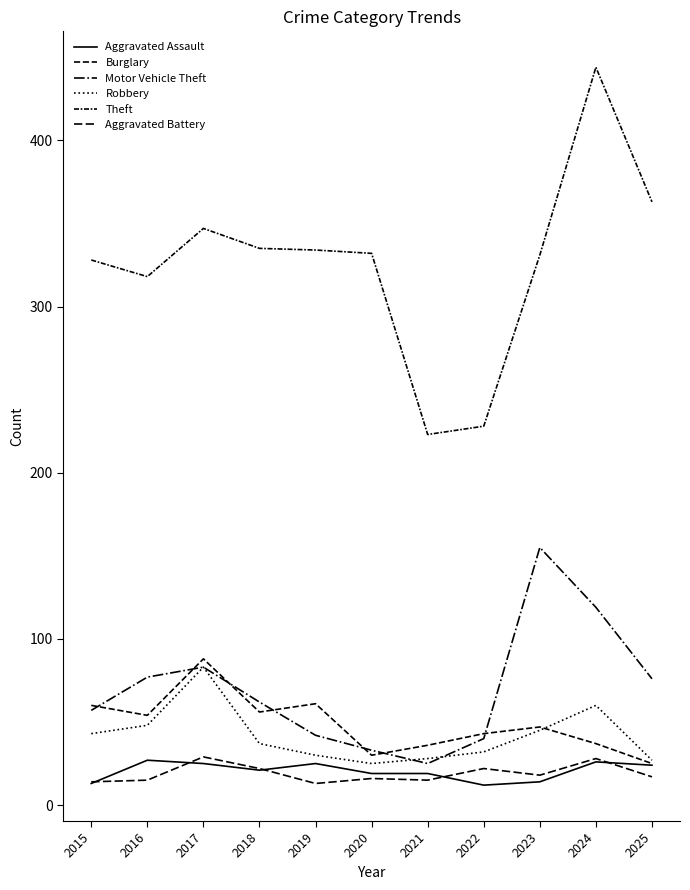

Does the chart have visible grid lines?

No